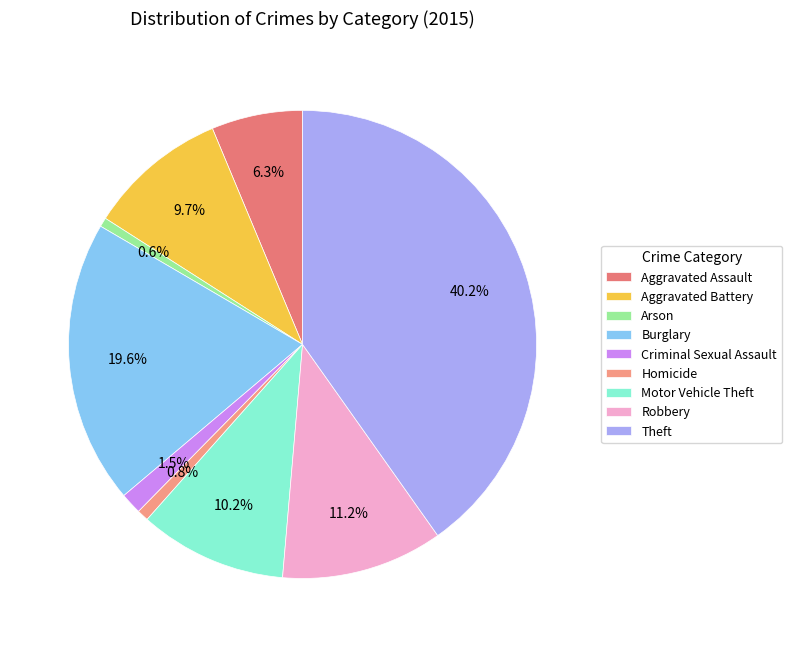

Is it true that Burglary is 20% of the pie?

True